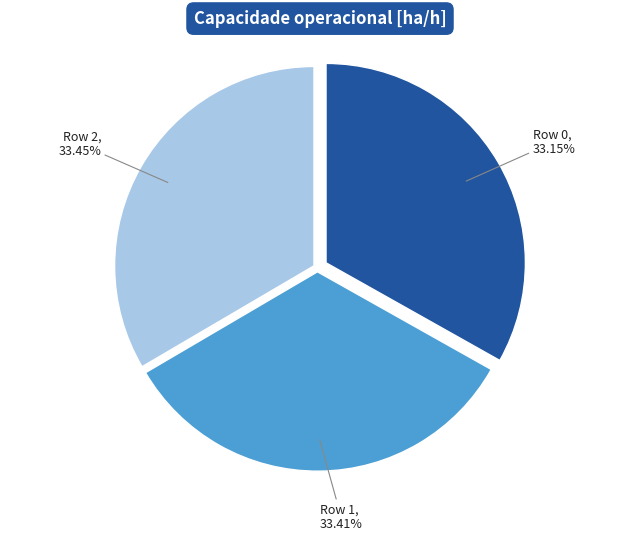

What percentage is the Row 2 slice, to the nearest percent?

33%